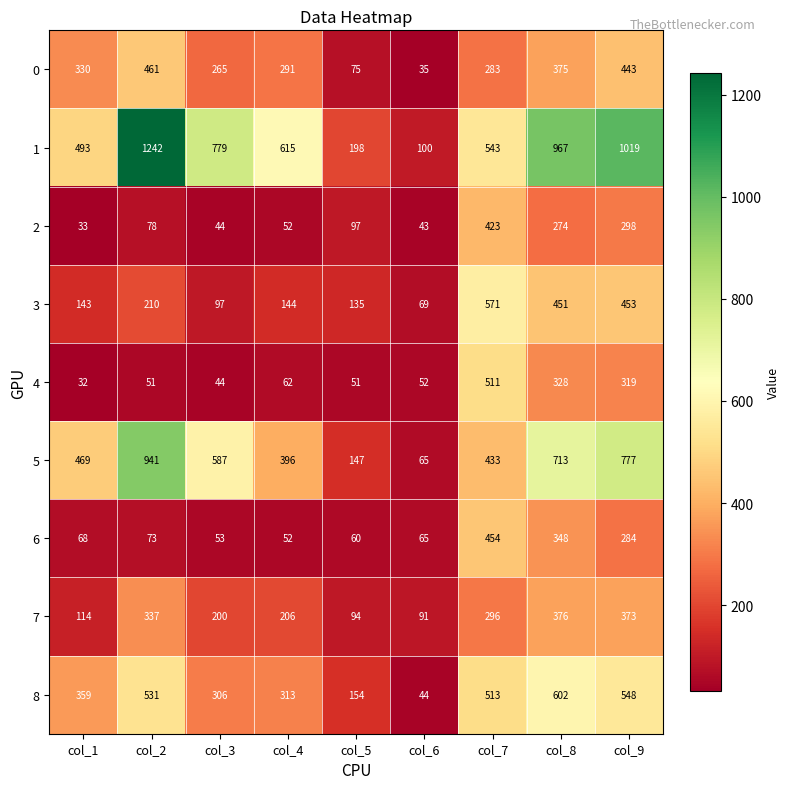

What is the spread (max minus min) of values at col_9?

735